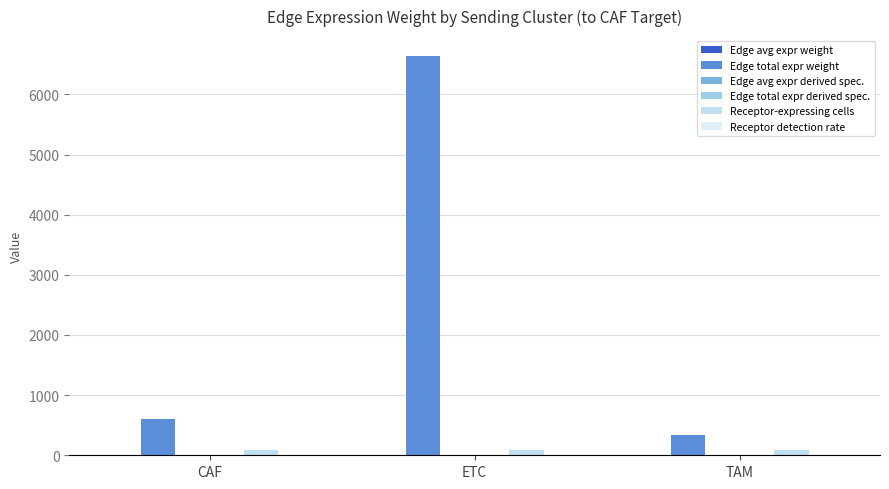

What position from the right is ETC?

2